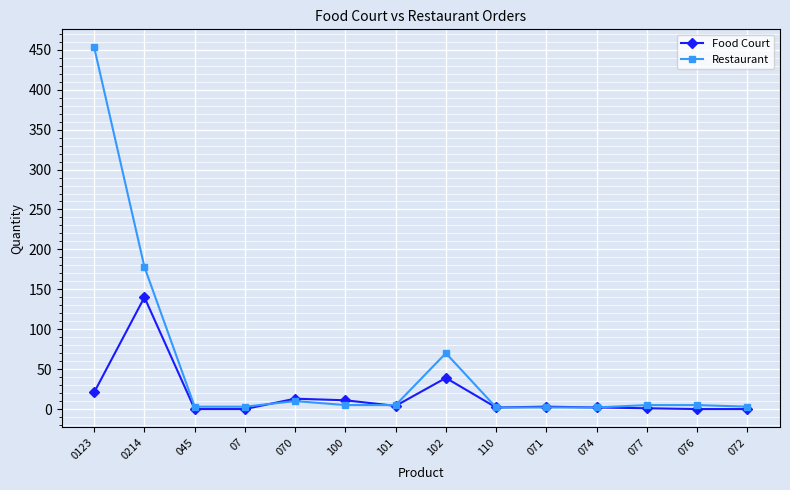

How many series are shown in this chart?

2